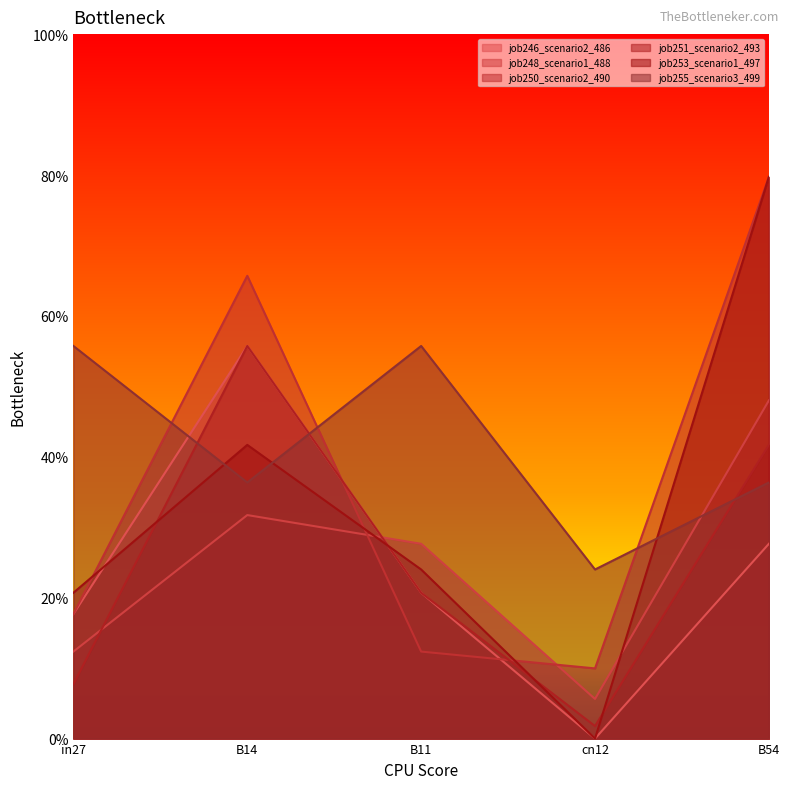

What is the label of the 2nd point from the left?

B14